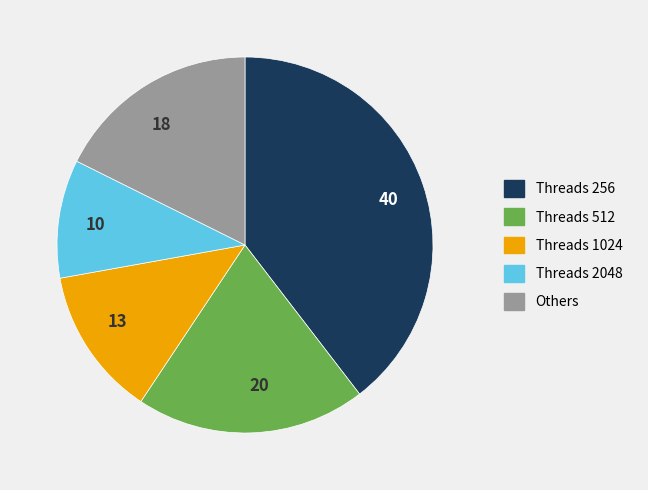

How many slices are in this pie chart?

5